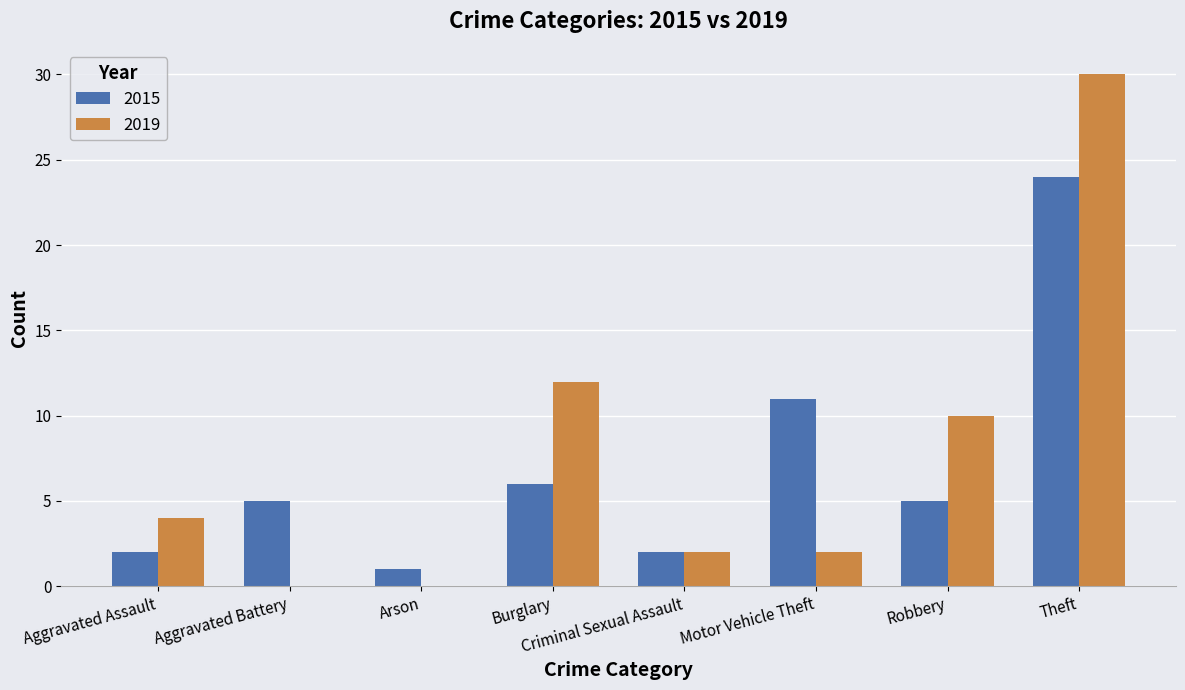

Which series changed the most between Burglary and Robbery?

2019